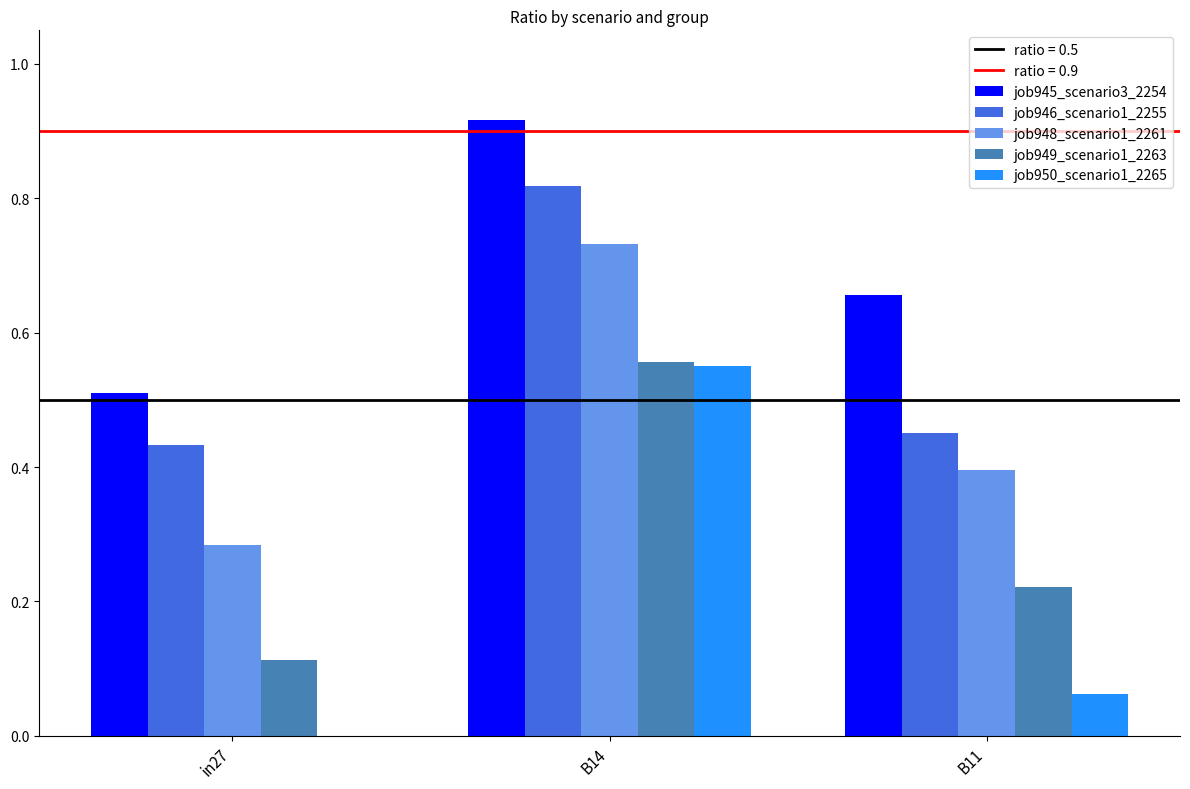

Is the value of job945_scenario3_2254 at in27 greater than the value of job948_scenario1_2261 at B11?

Yes